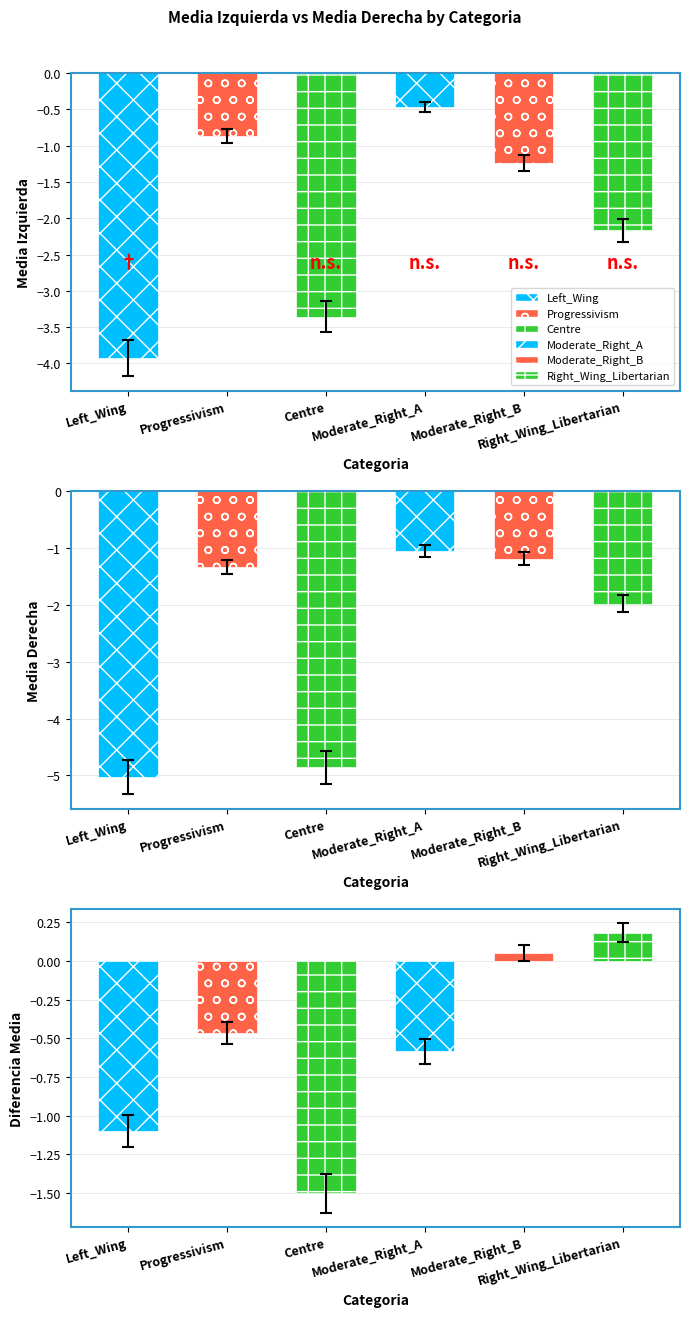

What is the value of the Diferencia_Media bar at the 5th from the left?

0.1